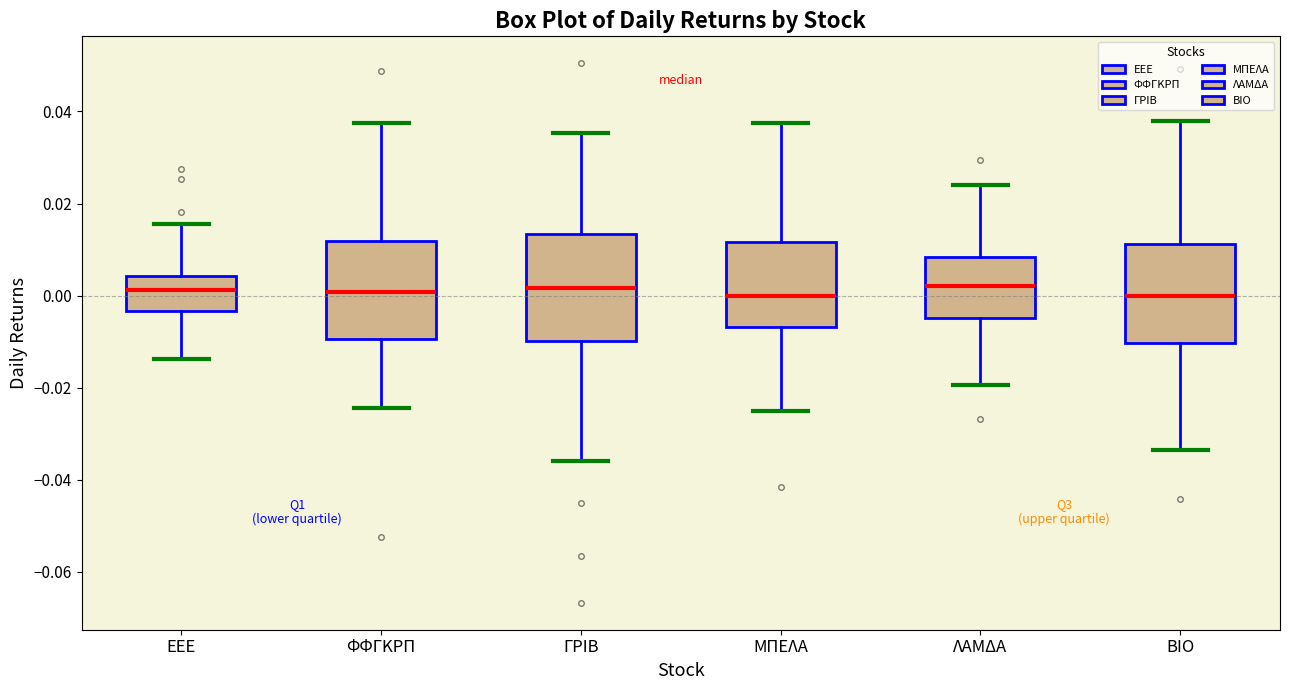

Reading left to right, read every box against the y-axis: the position of its median line, the range the box covers, and the ends of its whiskers. The values are not printed on the chart, so give them approximately, as read against the axis.

ΕΕΕ: median 0.002, box -0.004 to 0.004, whiskers -0.014 to 0.016
ΦΦΓΚΡΠ: median 0.000, box -0.010 to 0.012, whiskers -0.024 to 0.038
ΓΡΙΒ: median 0.002, box -0.010 to 0.014, whiskers -0.036 to 0.036
ΜΠΕΛΑ: median 0.000, box -0.006 to 0.012, whiskers -0.026 to 0.038
ΛΑΜΔΑ: median 0.002, box -0.004 to 0.008, whiskers -0.020 to 0.024
ΒΙΟ: median 0.000, box -0.010 to 0.012, whiskers -0.034 to 0.038